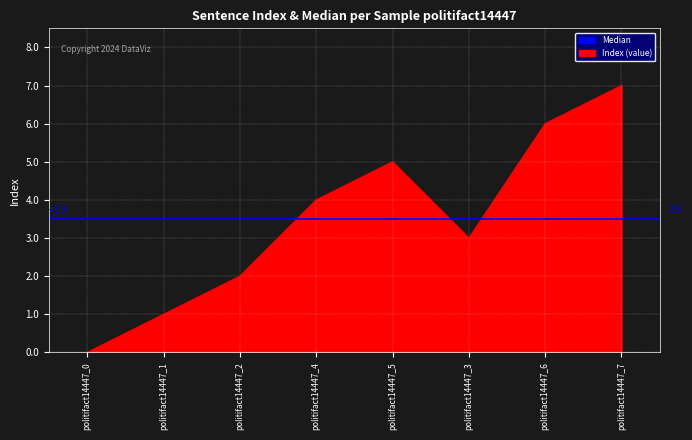

True or false: the data has more than 1 interior local peaks.

False